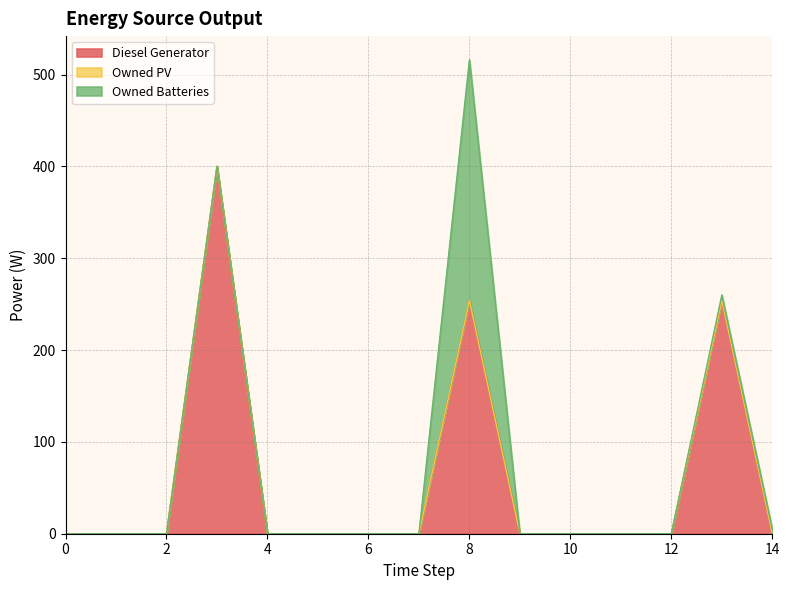

True or false: Owned Batteries and Owned PV cross at least once.

False